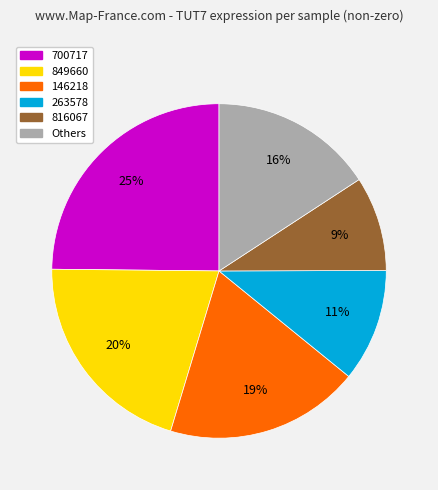

To the nearest percent, what is the average slice percentage?

17%